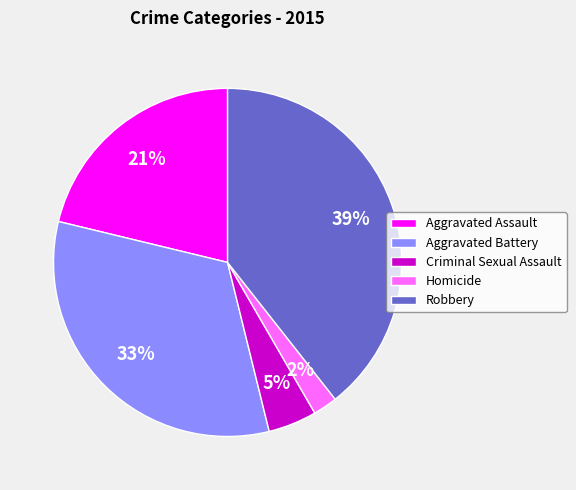

Between Aggravated Battery and Robbery, which is larger?

Robbery